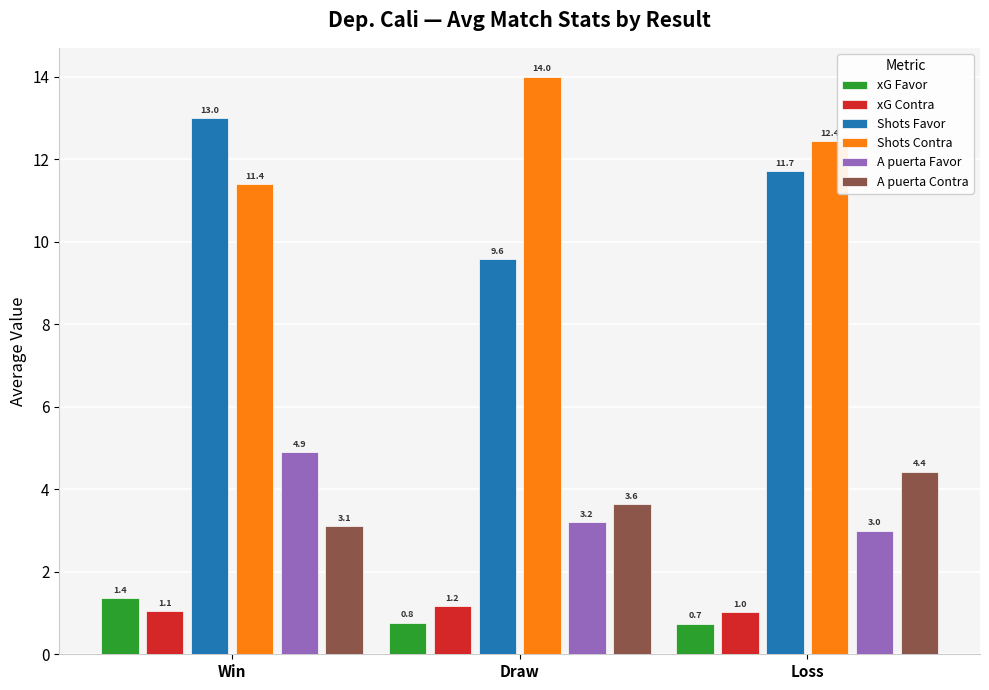

Between Win and Draw, which series saw the biggest shift?

Shots Favor